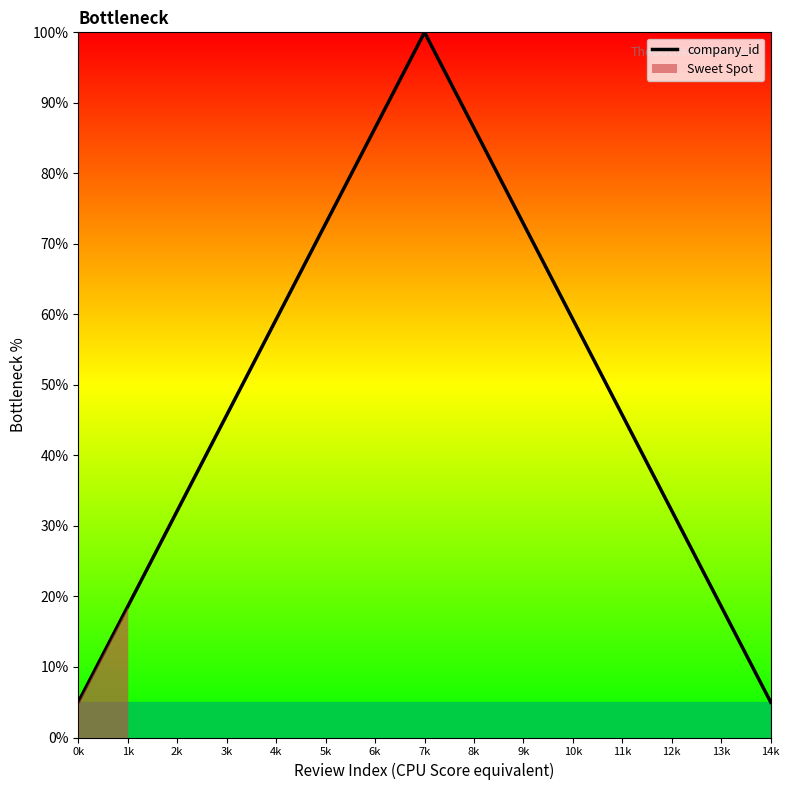

What is the maximum value shown in the chart?

100.0